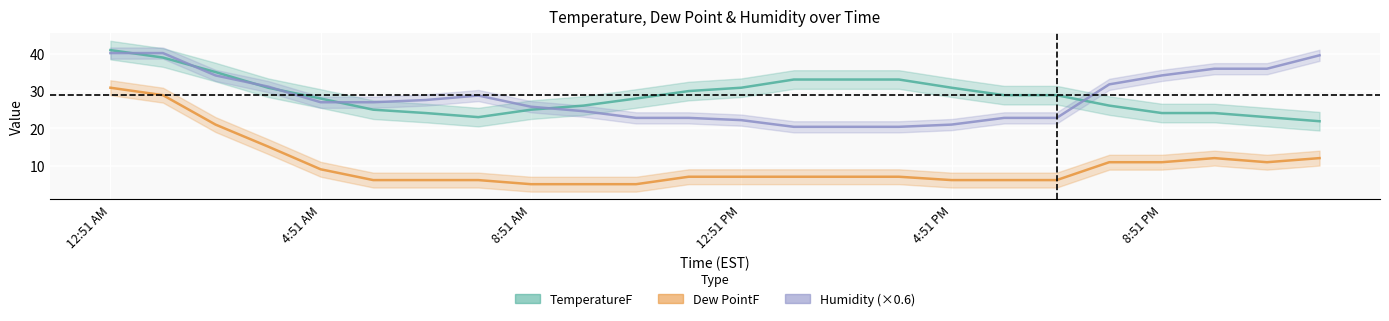

What is the sum of all Humidity (×0.6) values?

679.8